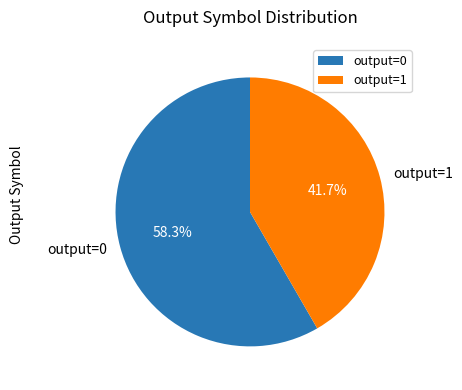

Which slice is the largest?

output=0